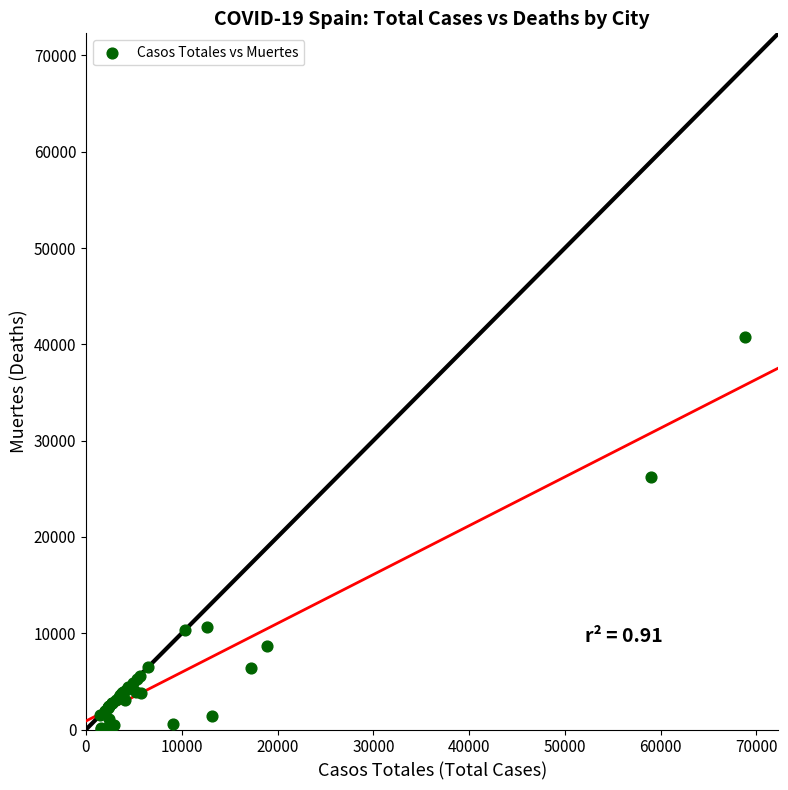

What Y value in the scatter plot is closest to 20383?

26203